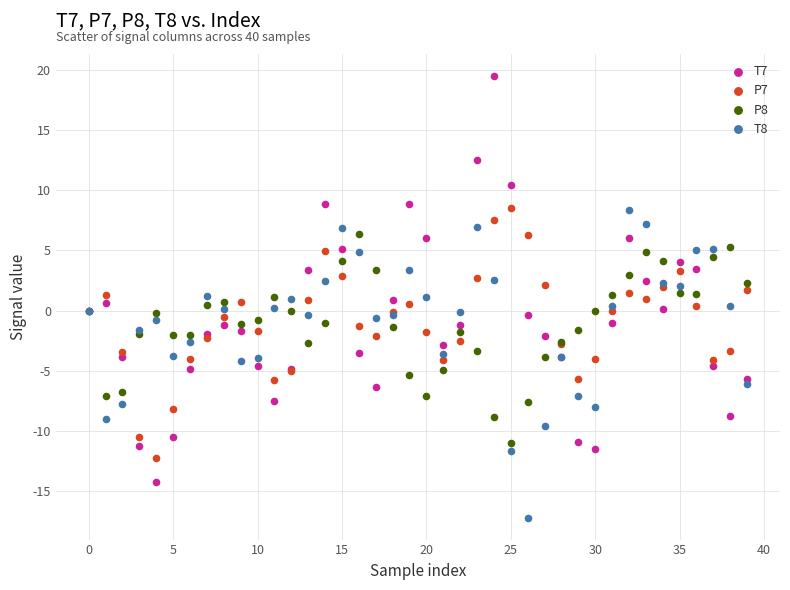

Which series reaches the maximum Y coordinate?

T7